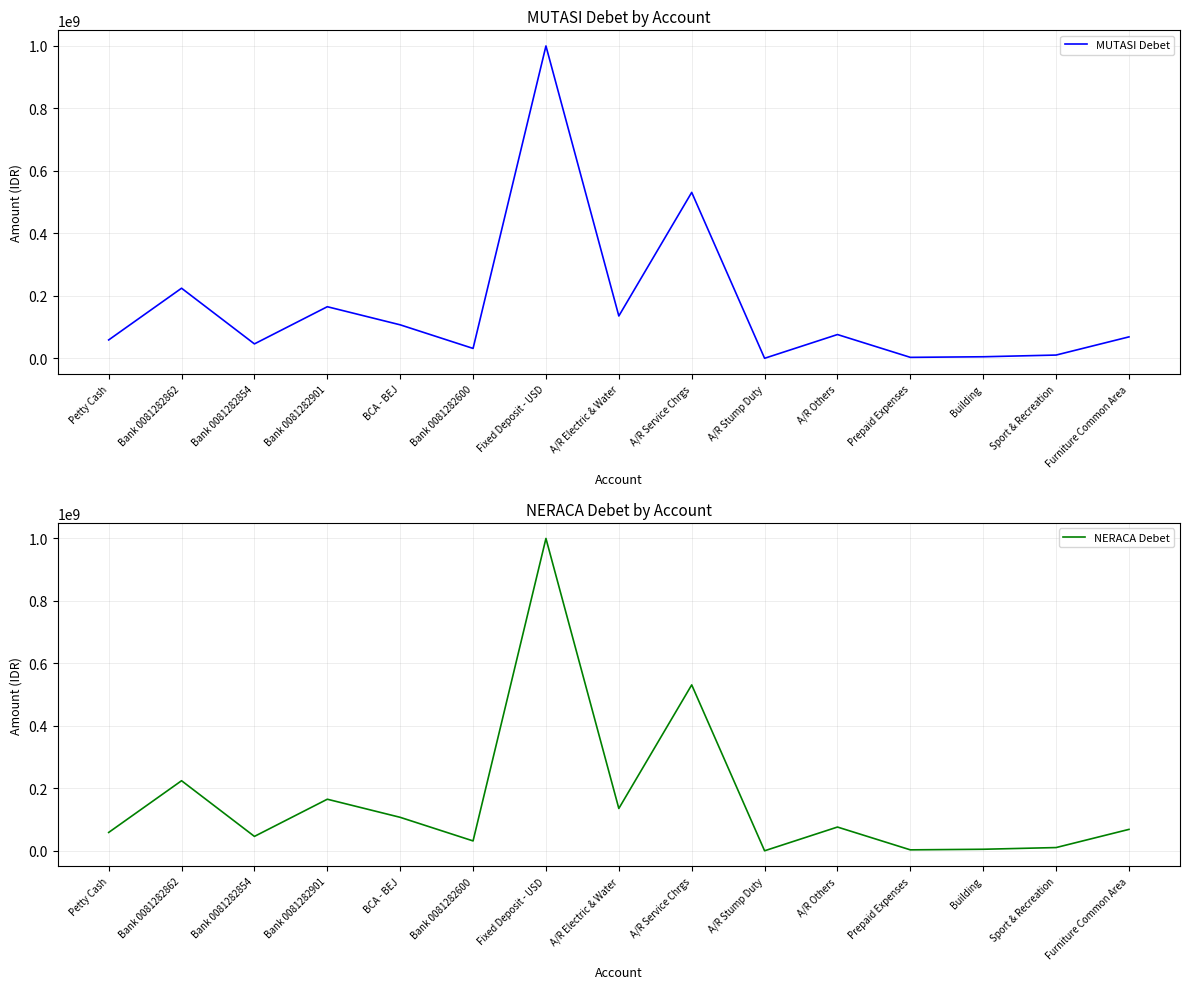

Where is NERACA Debet nearest to the value 500015000?

A/R Service Chrgs